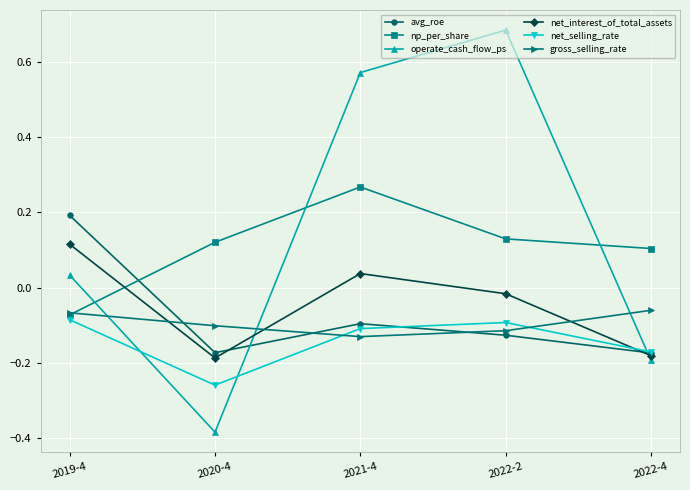

Which series ends up on top after the final intersection of net_interest_of_total_assets and operate_cash_flow_ps?

net_interest_of_total_assets